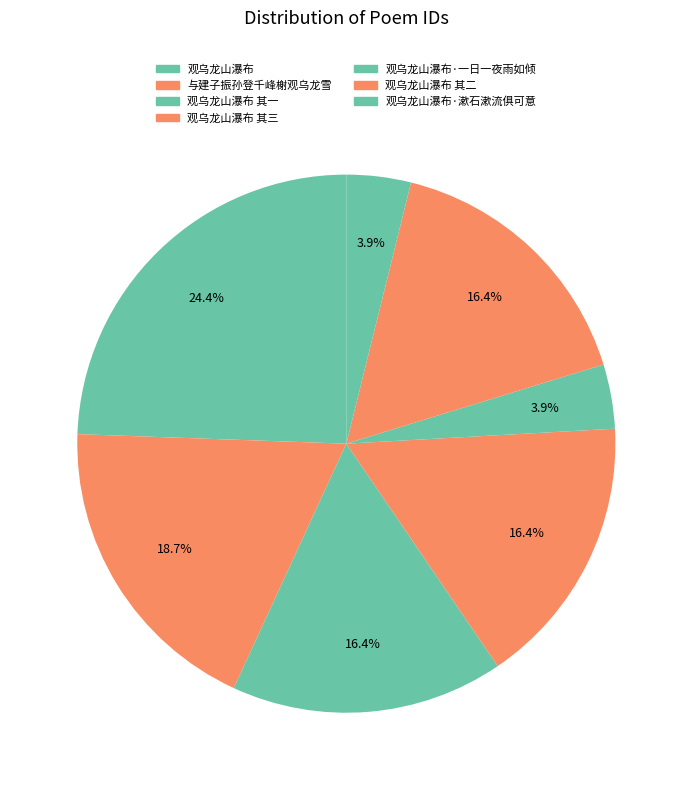

Is the sum of 观乌龙山瀑布·一日一夜雨如倾 and 与建子振孙登千峰榭观乌龙雪 greater than half?

No